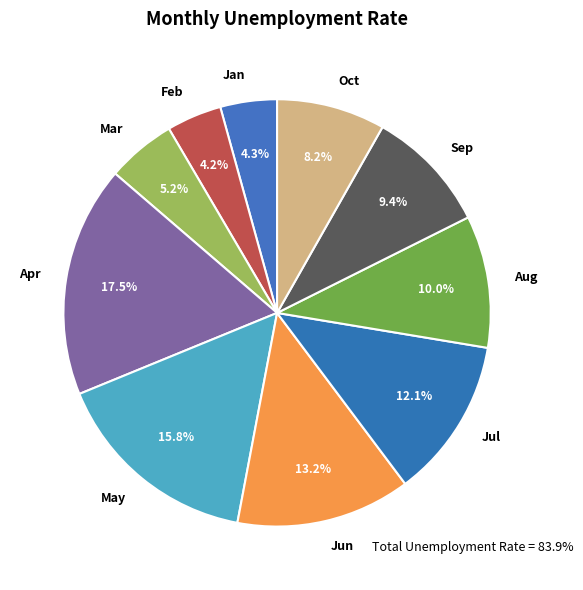

Count the number of slices in the pie.

10